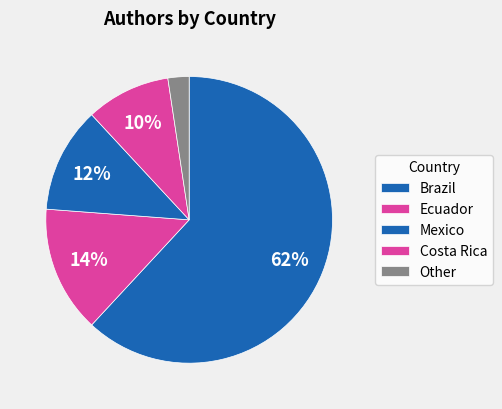

How much of the chart is everything except Ecuador?

85.7%